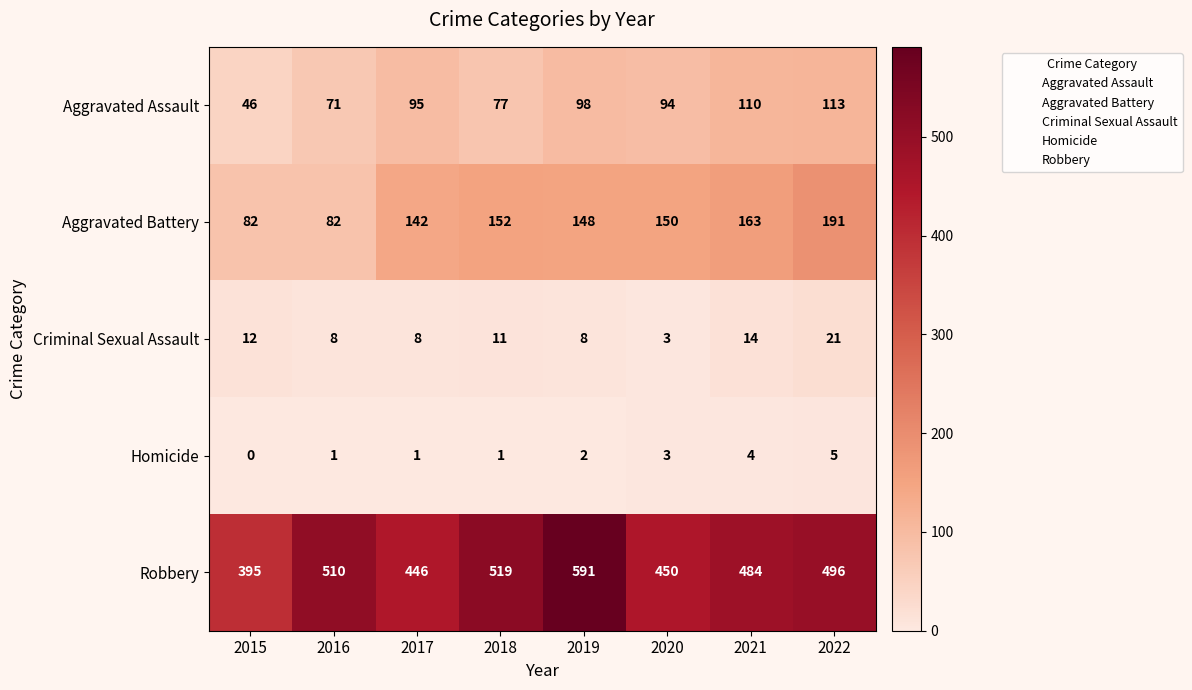

Which series has the largest range (max minus min)?

Robbery